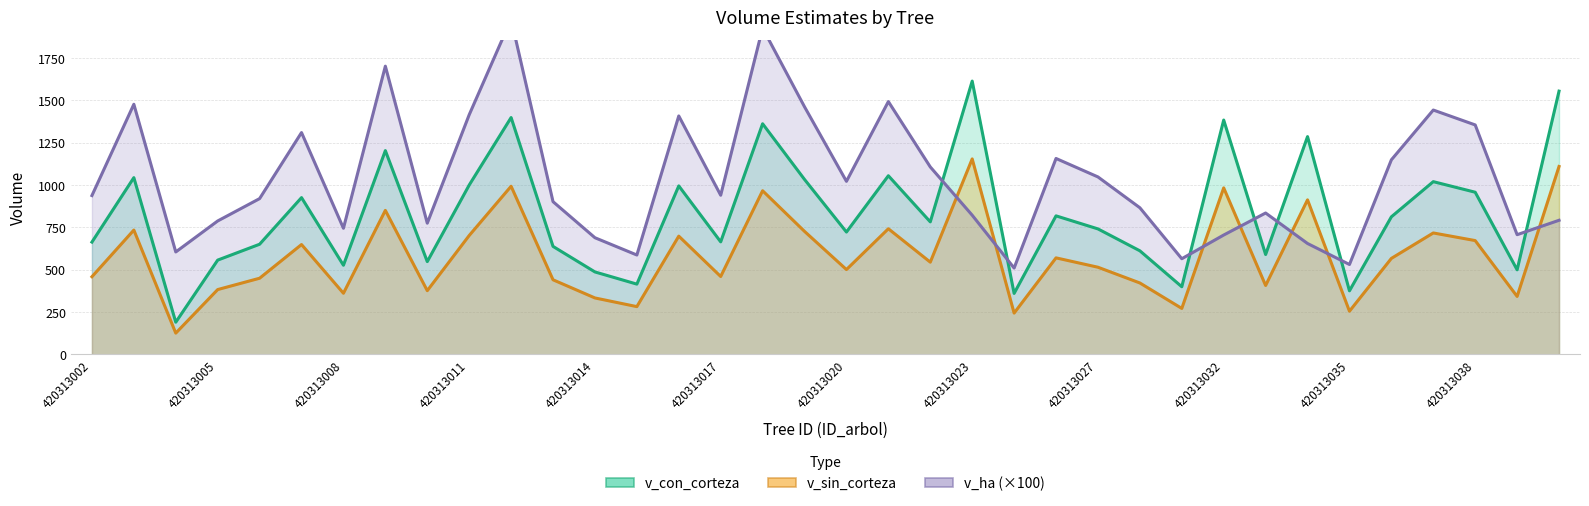

Rank the series by their maximum value, from highest to lowest.

v_ha, v_con_corteza, v_sin_corteza